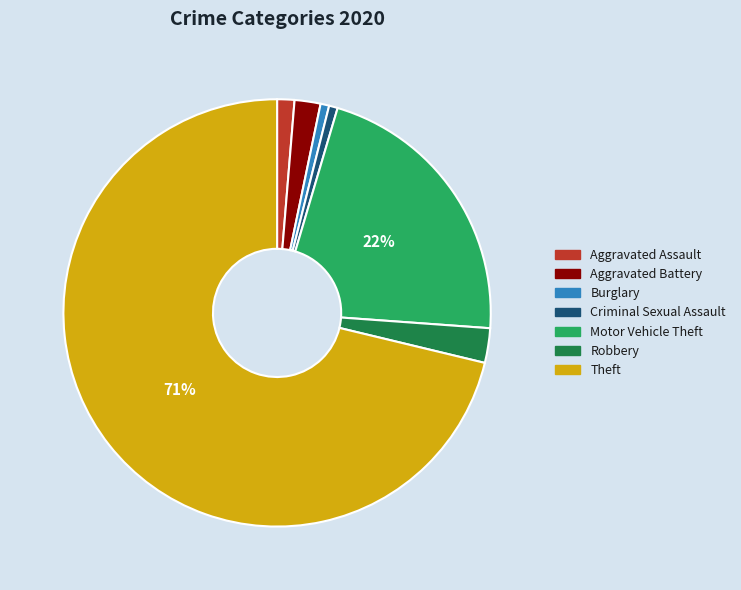

What is the ratio of the value at Robbery to the value at Motor Vehicle Theft?

0.1